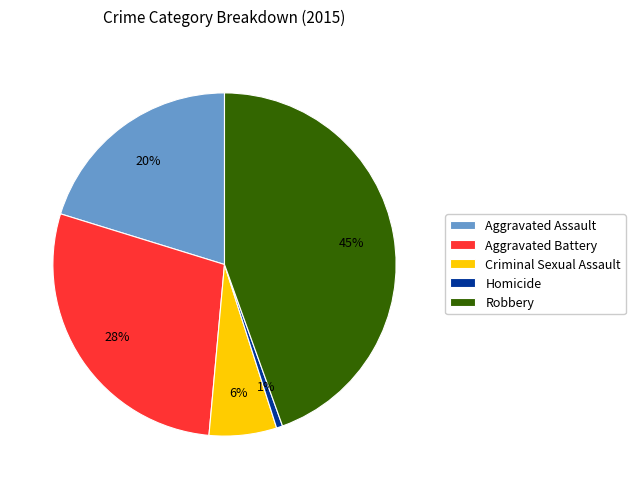

Is it true that Homicide is 11% of the pie?

False